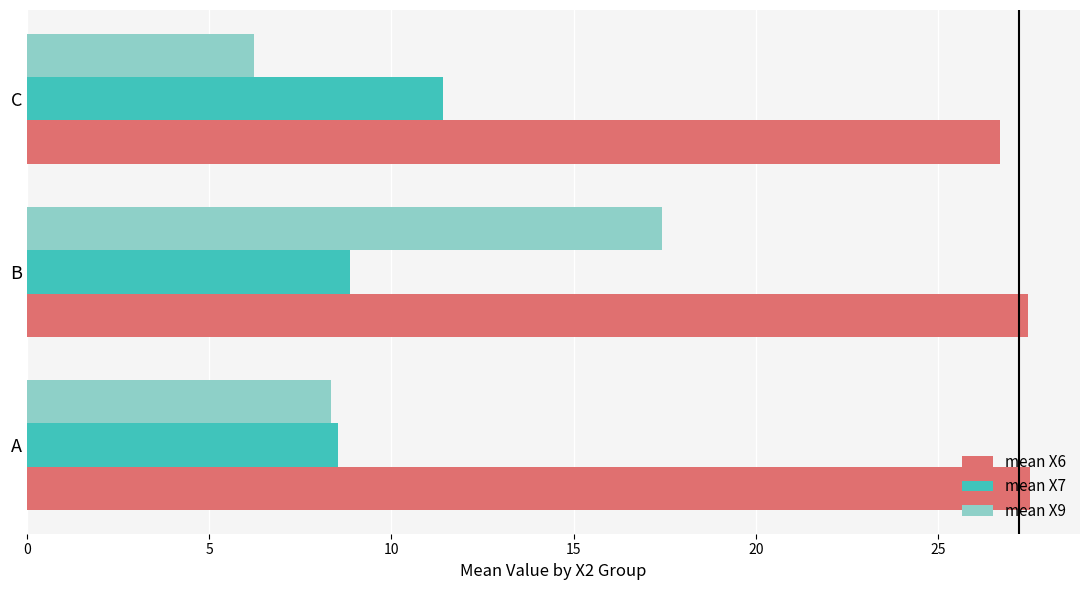

At how many categories does at least one series exceed 16?

3